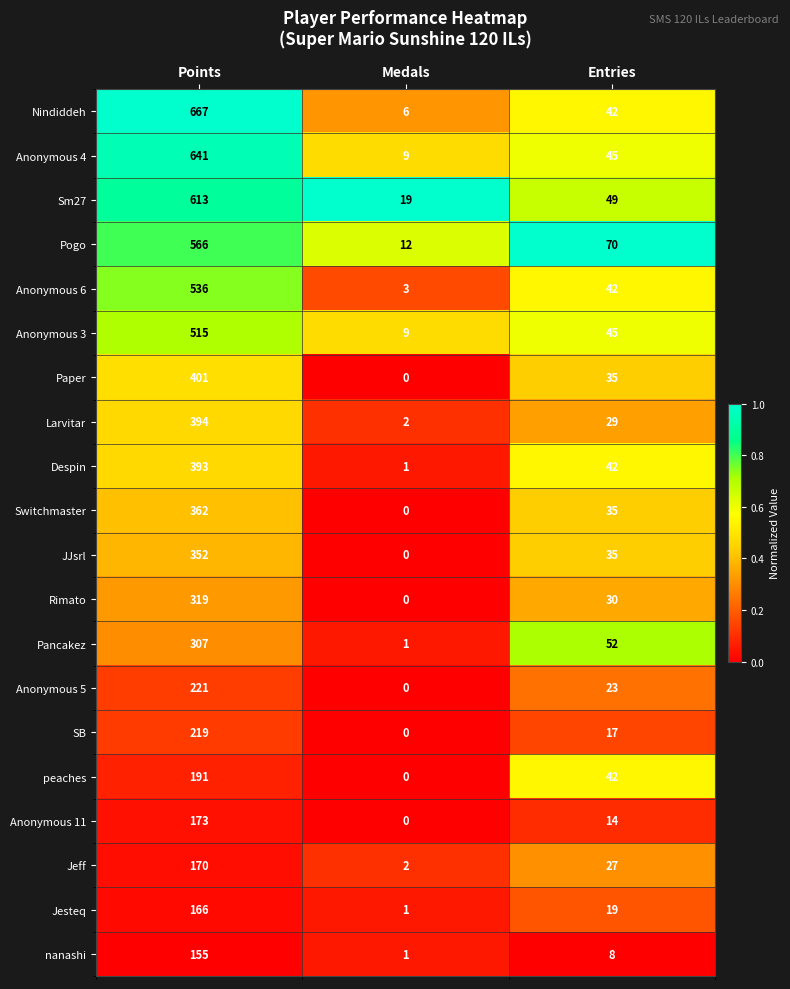

Which category has the highest value in the JJsrl series?

Points